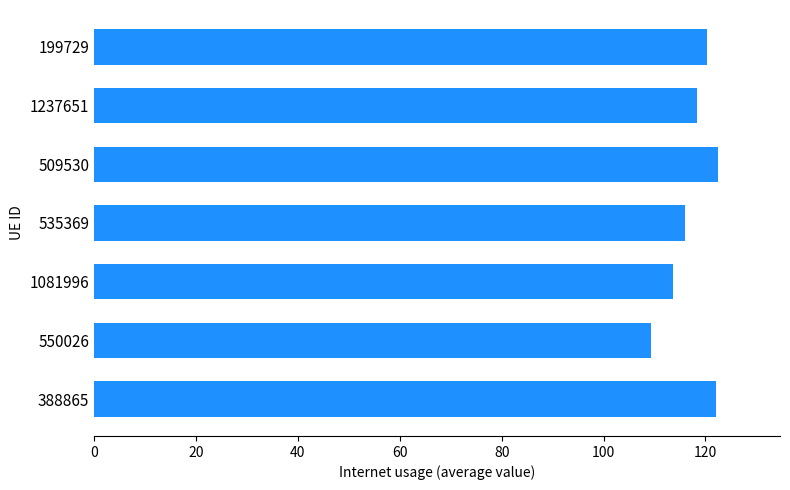

Which has a higher value, 535369 or 550026?

535369